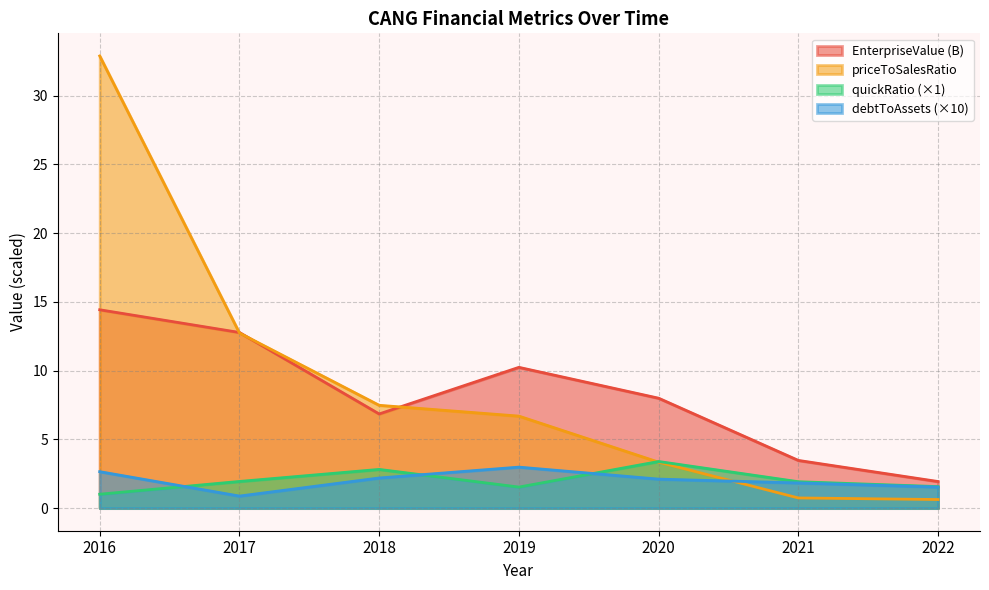

True or false: quickRatio and EnterpriseValue intersect in this chart.

False